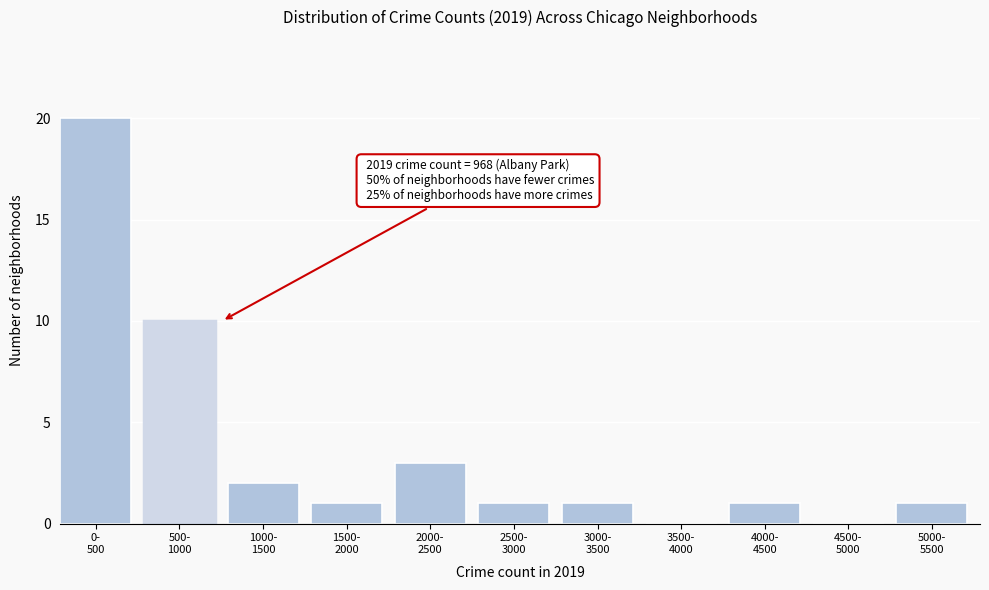

Are the bars horizontal?

No